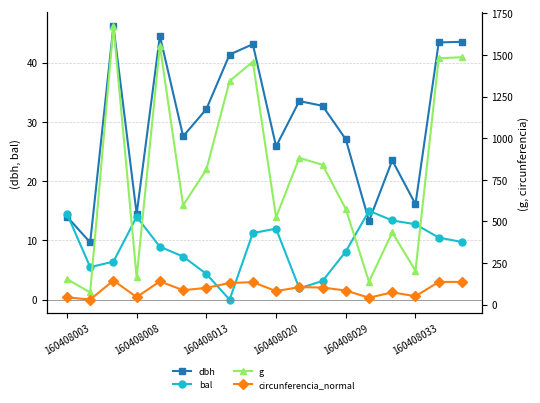

What are all the series names shown in the legend?

dbh, bal, g, circunferencia_normal